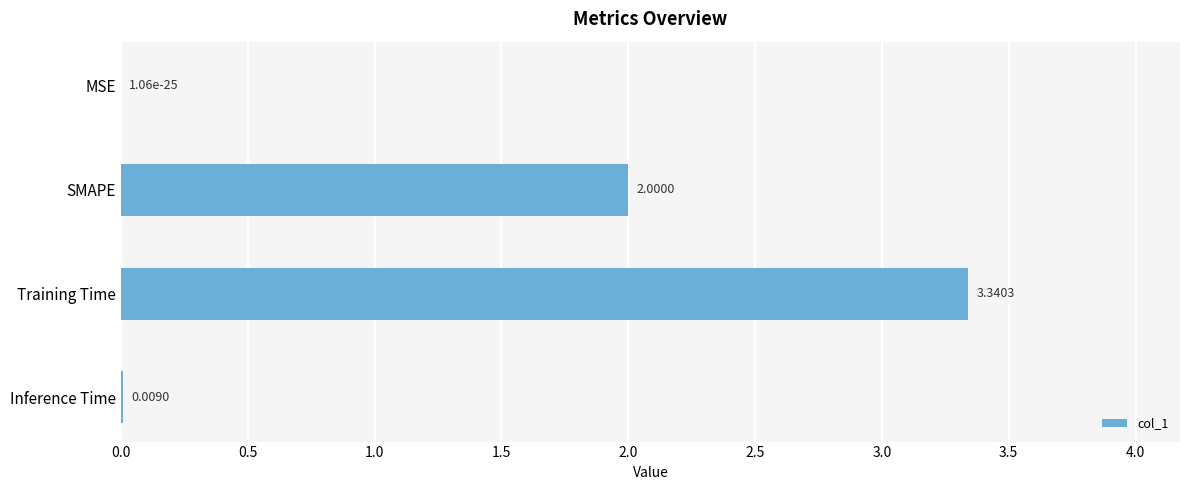

Which category has the highest value across all series?

Training Time